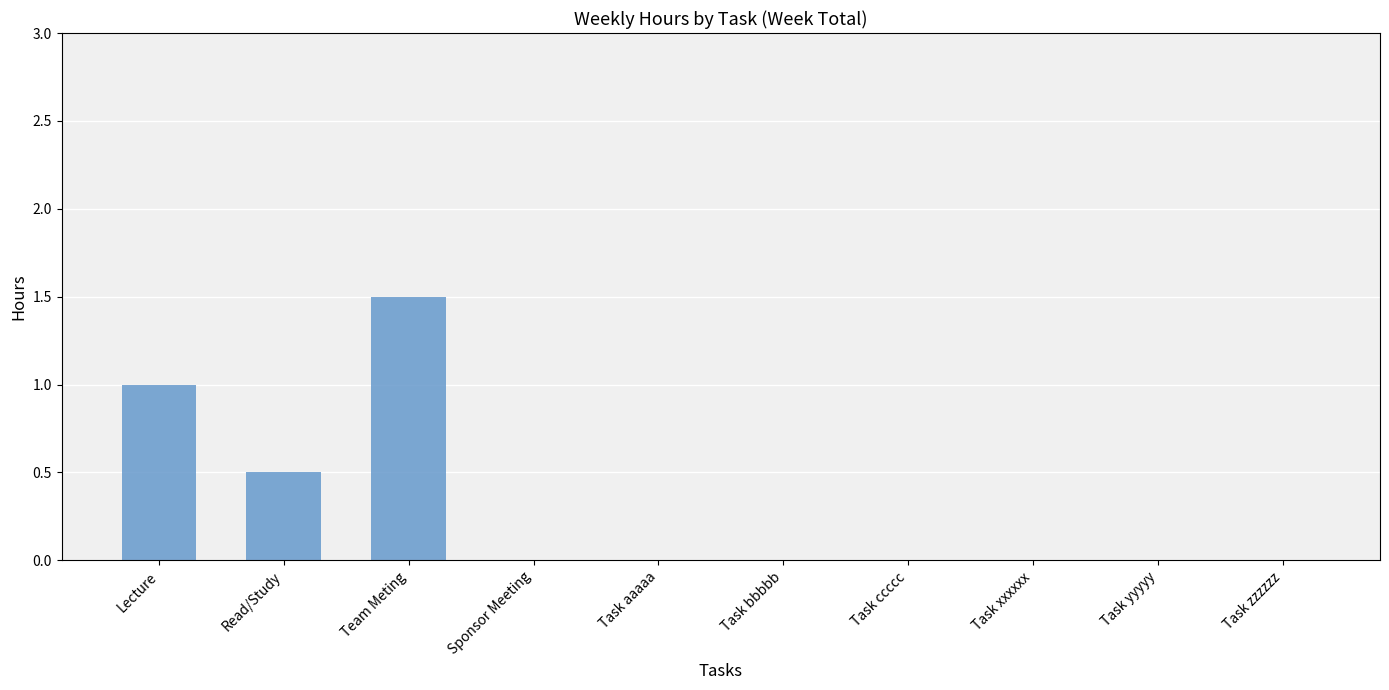

What is the sum of all values?

3.0